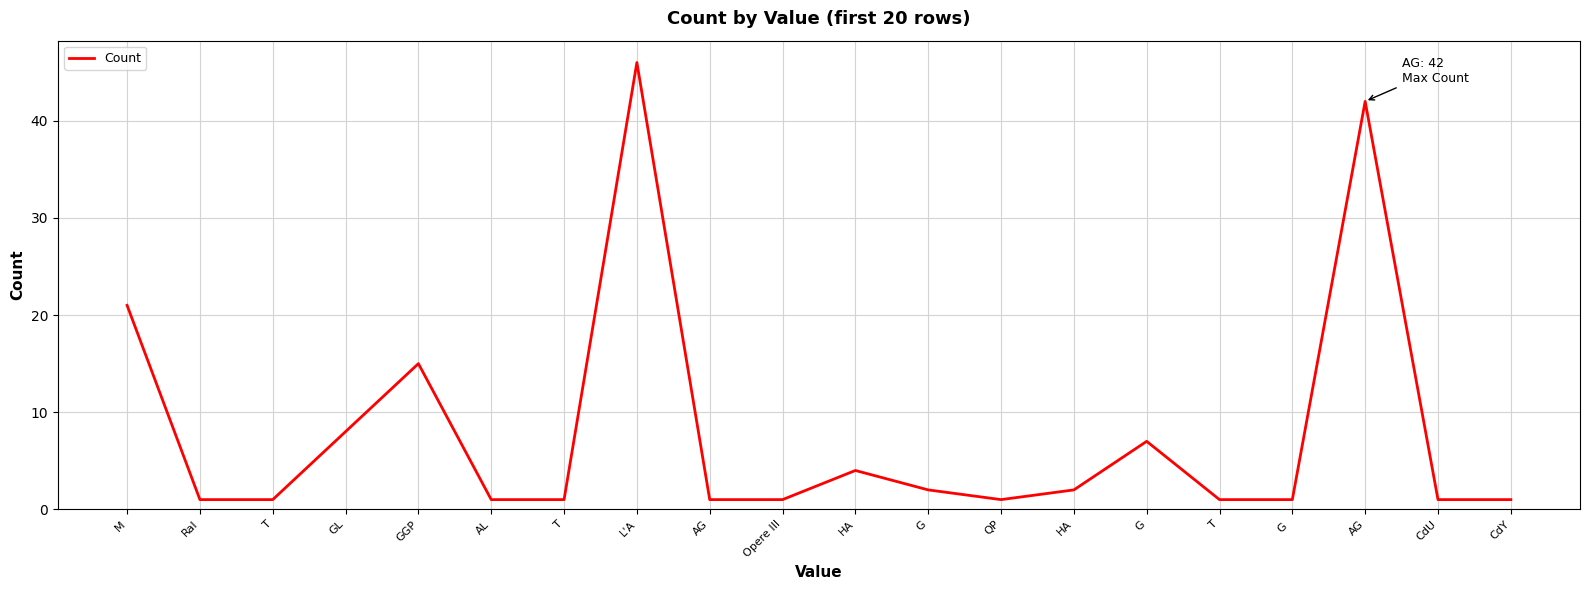

What is the difference between the maximum and second lowest values?

45